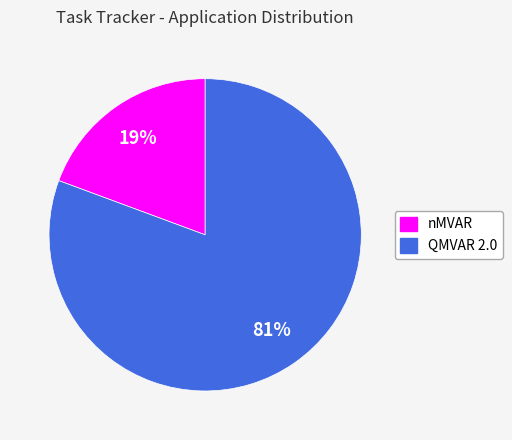

Which slice is the largest?

QMVAR 2.0